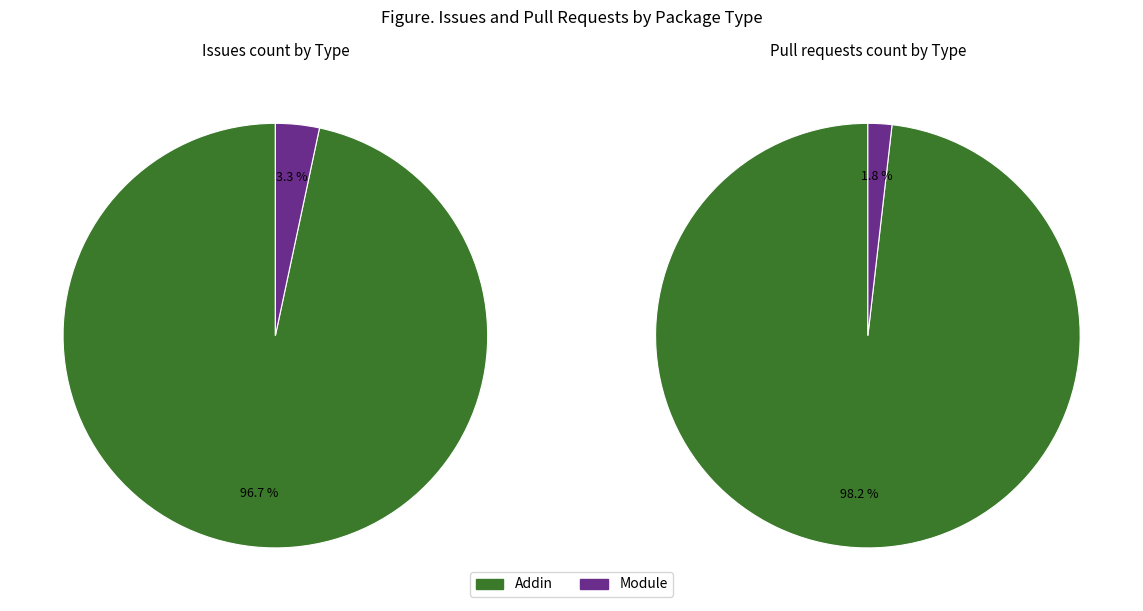

True or false: Addin accounts for 95% of the total.

False